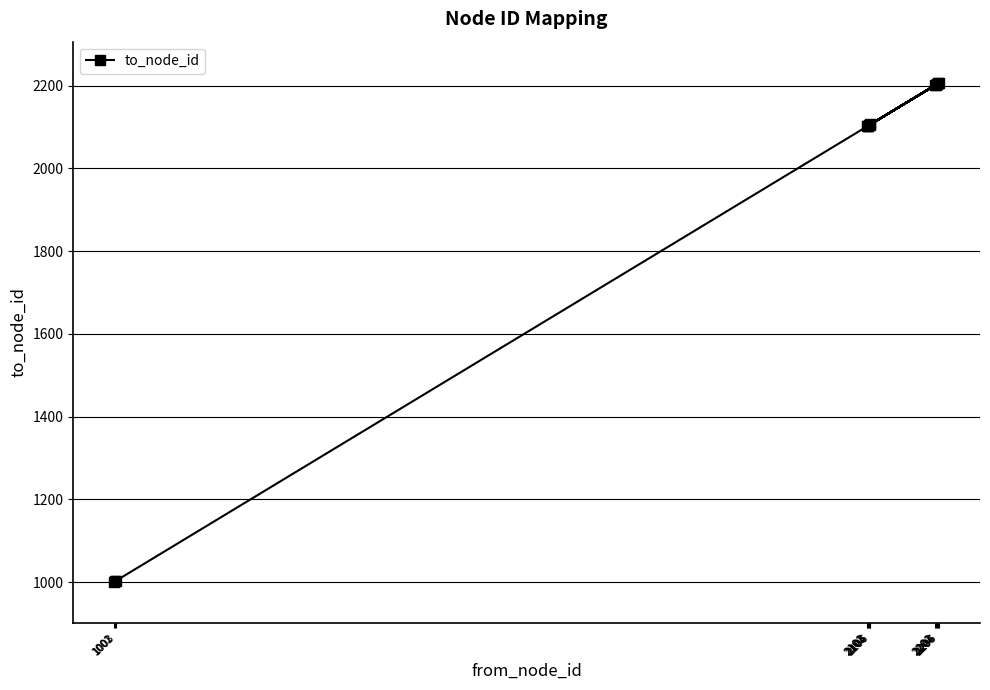

What is the difference between the values at 2202 and 2105?

97